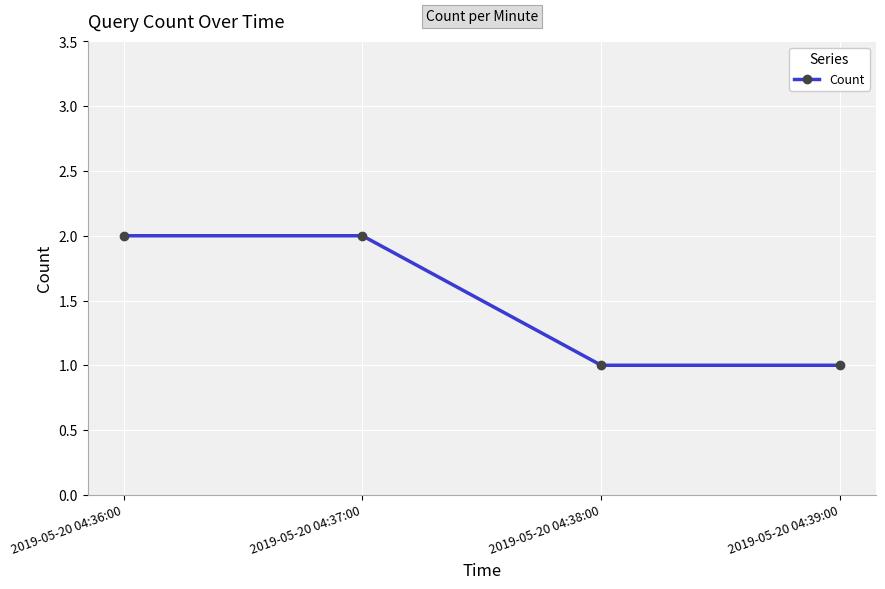

What is the change in value from 2019-05-20 04:36:00 to 2019-05-20 04:38:00?

-1